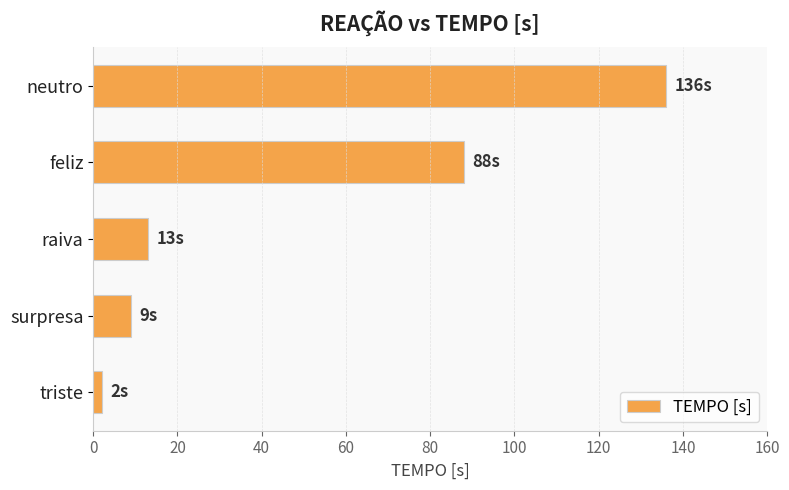

Reading top to bottom, what are all the values shown in this chart?

136	88	13	9	2